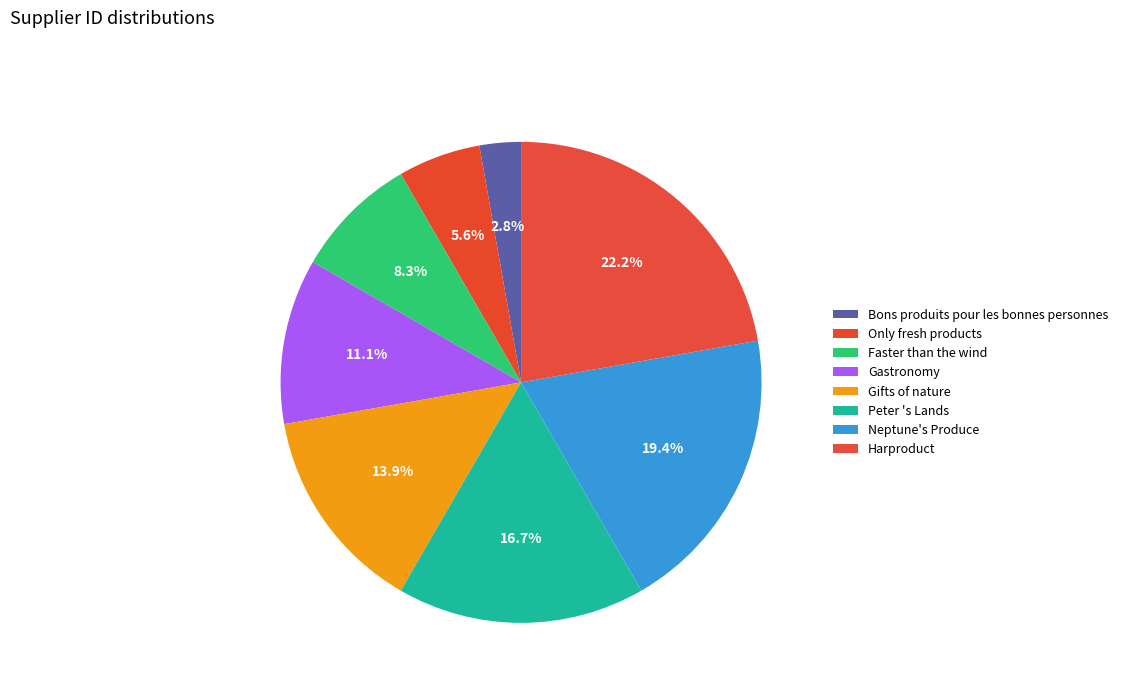

What percentage is the Peter 's Lands slice, to the nearest percent?

17%